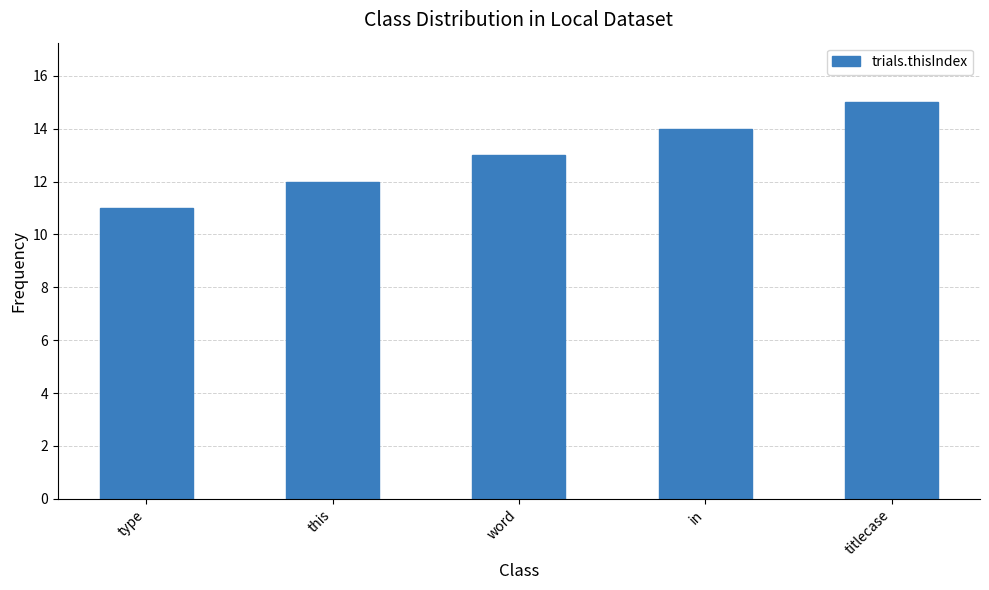

Between type and in, which is larger?

in